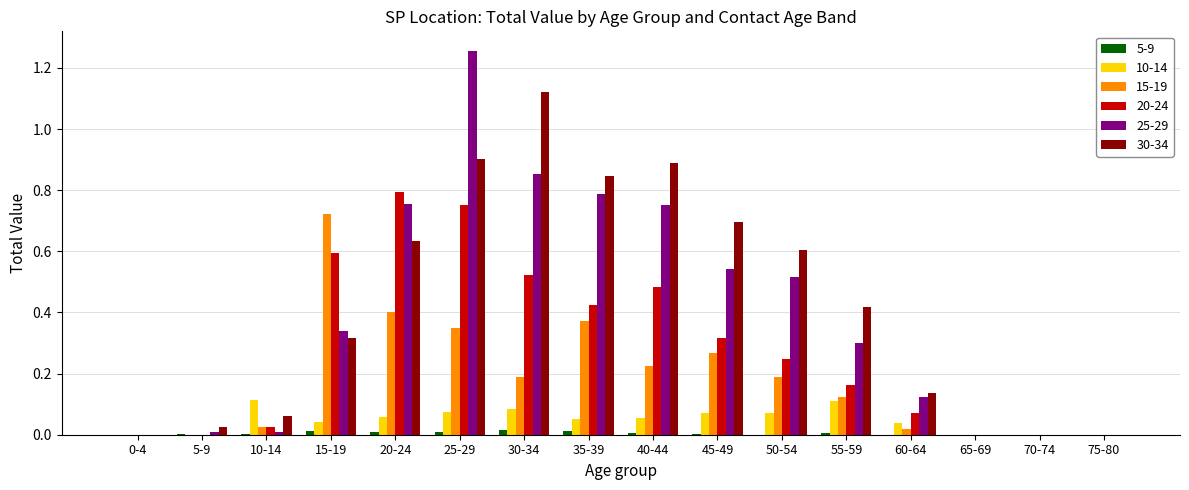

At which category is the sum across all series the highest?

25-29